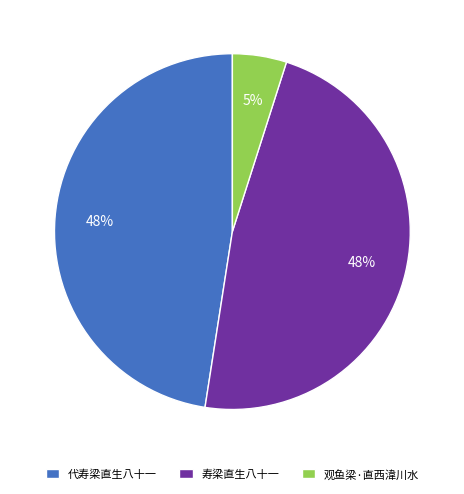

To the nearest percent, what is the average slice percentage?

33%